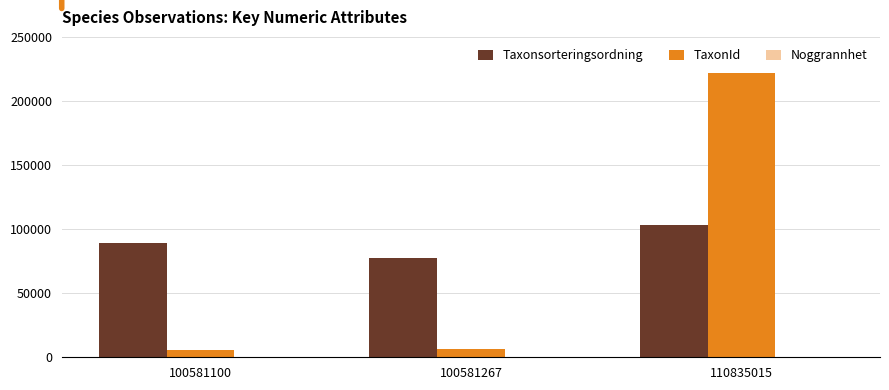

Is the value of Taxonsorteringsordning at 100581267 greater than the value of TaxonId at 100581267?

Yes